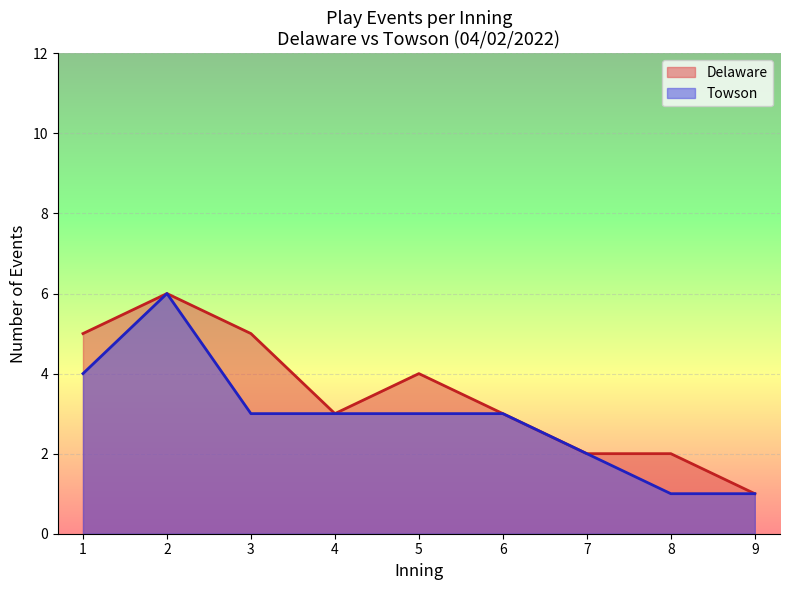

Is the value of Delaware at 1 greater than the value of Towson at 7?

Yes